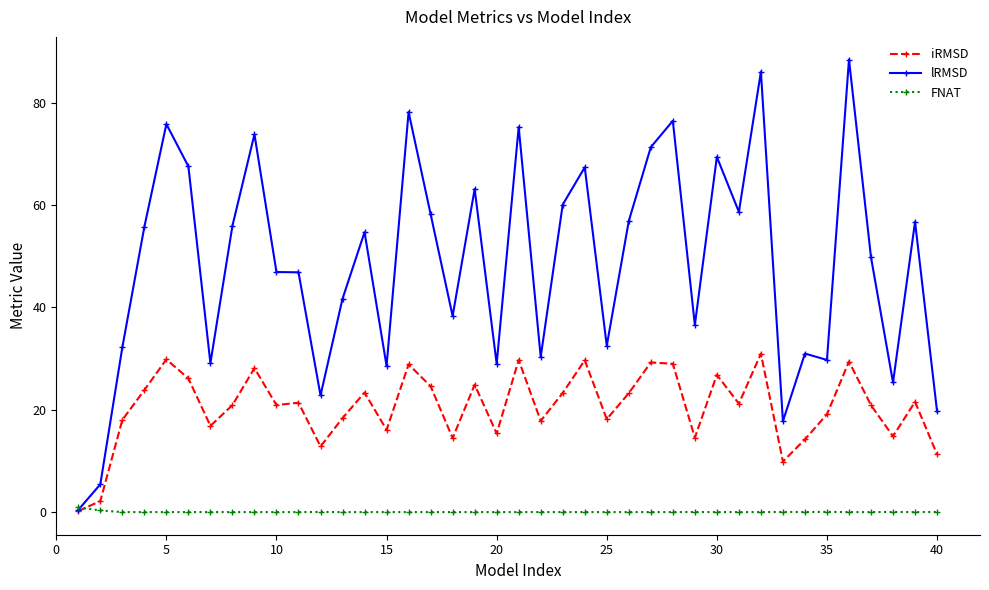

True or false: iRMSD has more than 2 points higher than both neighbors.

True